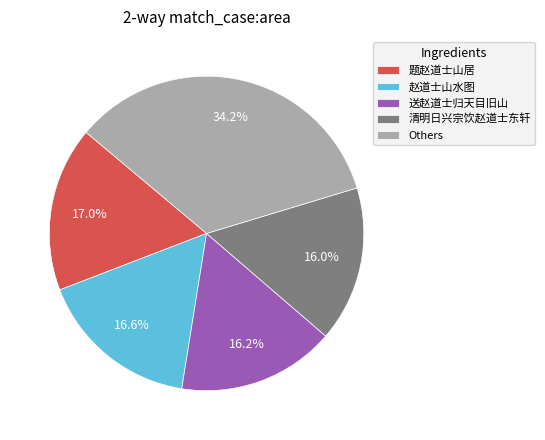

What percentage is the 题赵道士山居 slice, to the nearest percent?

17%